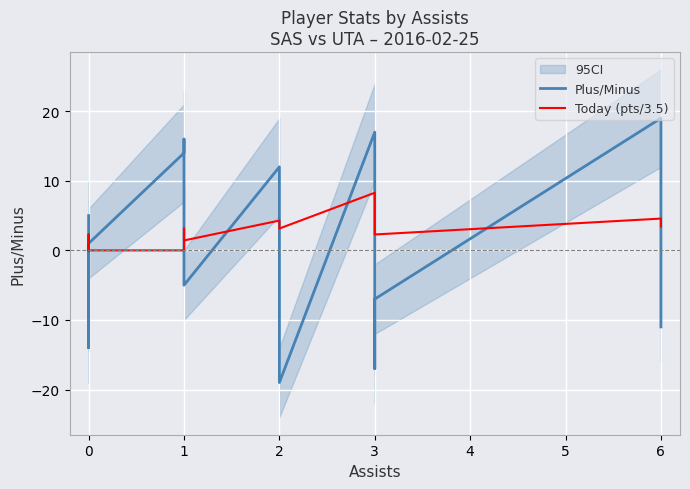

Which series changed the most between 1 and 2?

Plus/Minus